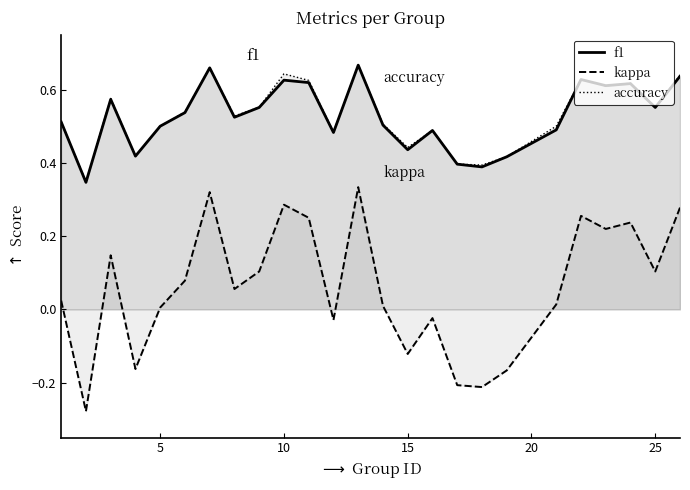

Rank the series by their maximum value, from highest to lowest.

f1, accuracy, kappa